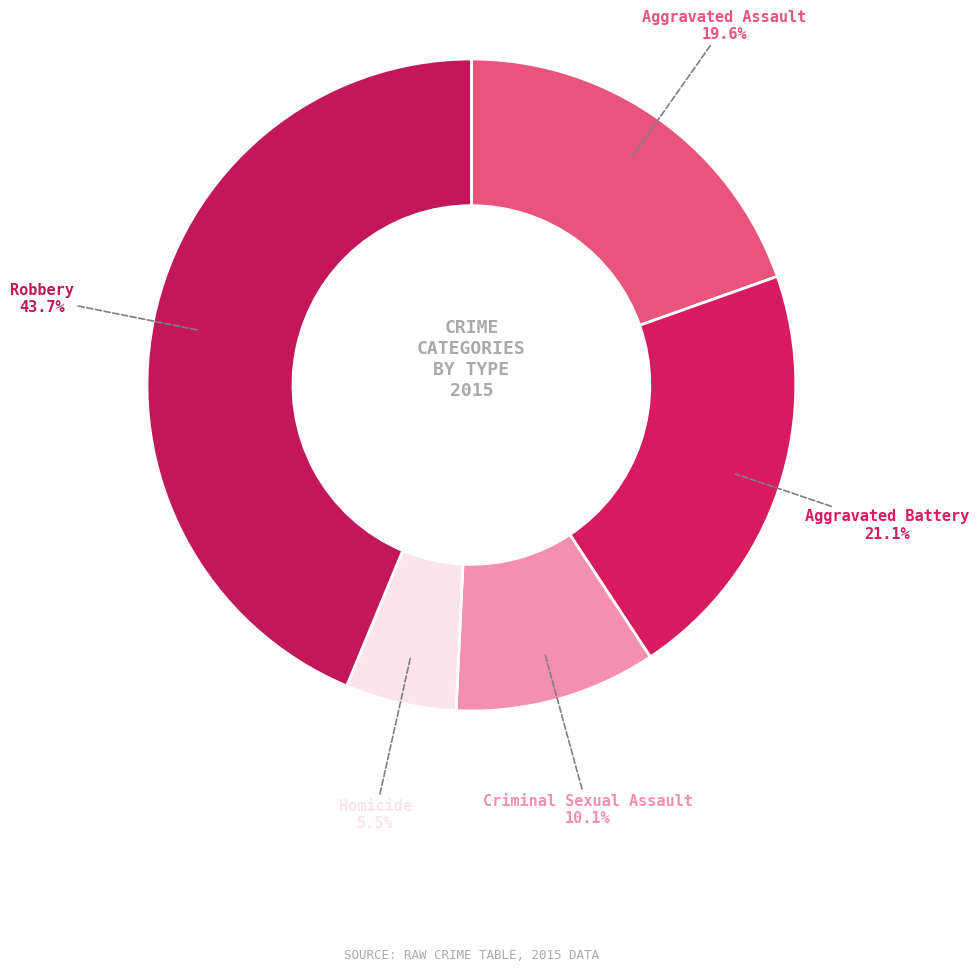

Is it true that Criminal Sexual Assault is 23% of the pie?

False